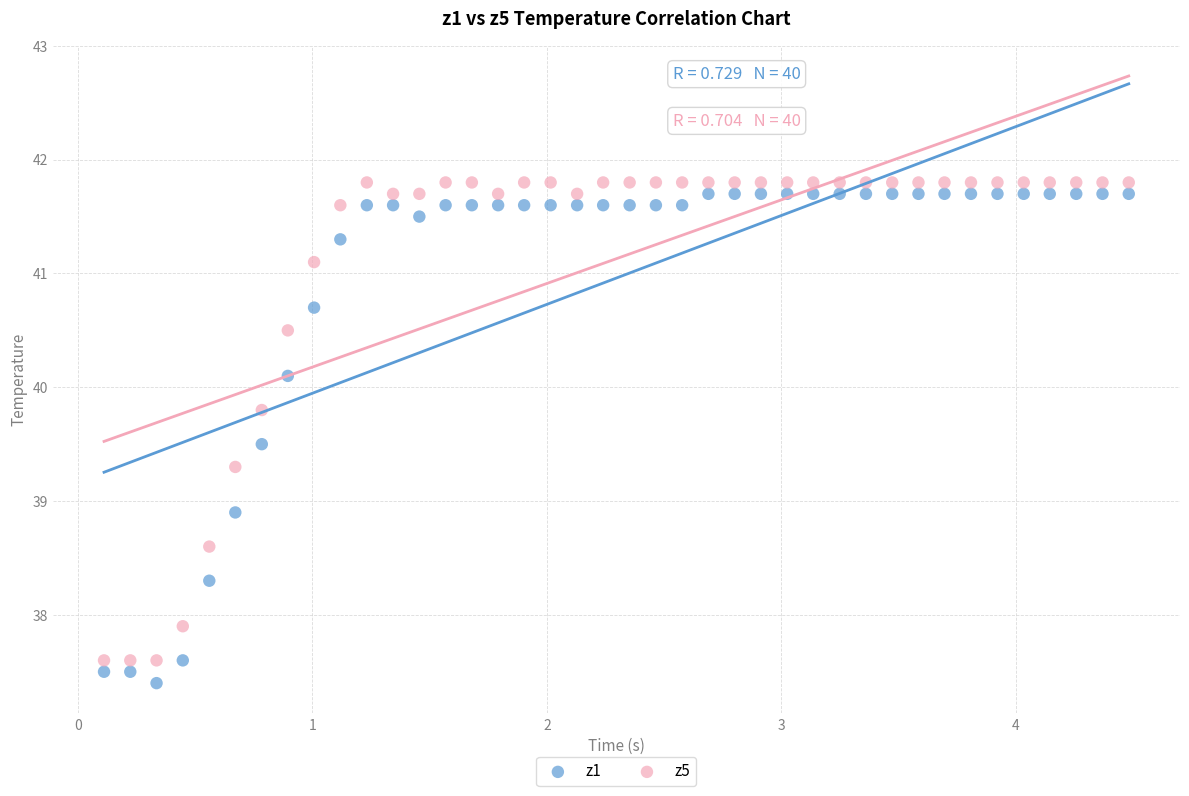

Which series contains the lowest Y value?

z1